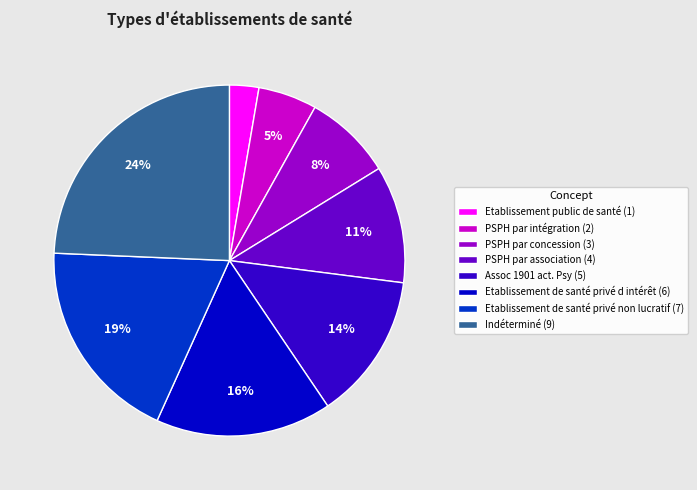

To the nearest percent, what is the difference between the PSPH par intégration (2) and Etablissement de santé privé d intérêt (6) slice percentages?

11%